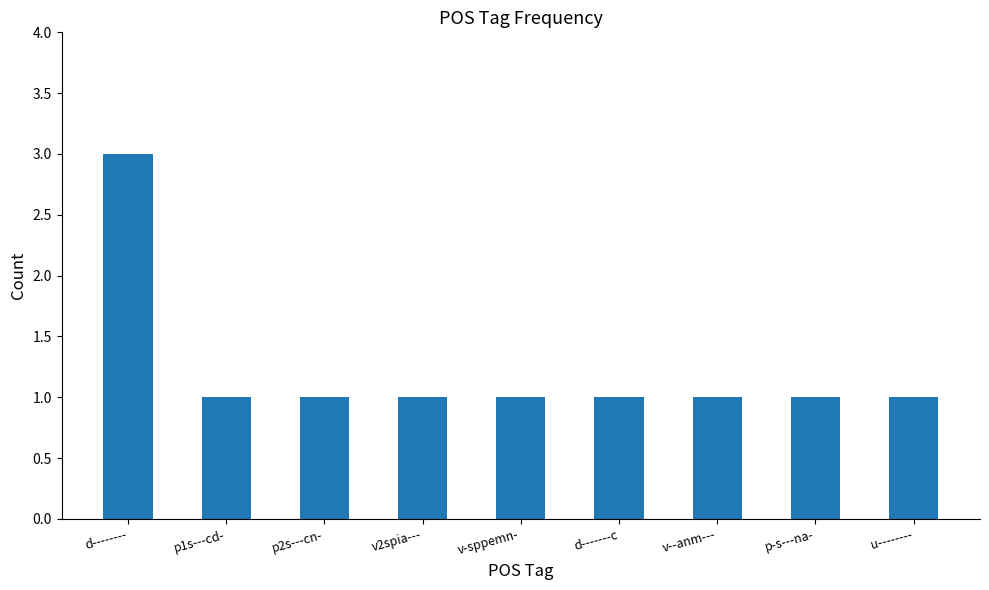

True or false: the data shows 3 at d--------.

True